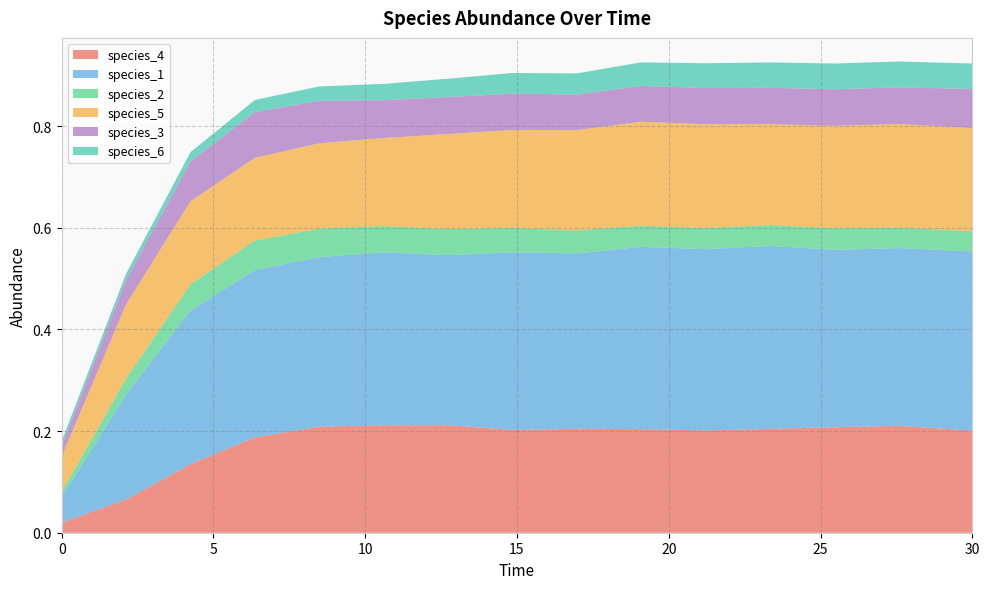

Reading left to right, what are all the values shown in this chart?

species_4: 0.0	0.1	0.1	0.2	0.2	0.2	0.2	0.2	0.2	0.2	0.2	0.2	0.2	0.2	0.2
species_1: 0.1	0.2	0.3	0.3	0.3	0.3	0.3	0.3	0.3	0.4	0.4	0.4	0.3	0.3	0.4
species_2: 0.0	0.0	0.1	0.1	0.1	0.1	0.1	0.0	0.0	0.0	0.0	0.0	0.0	0.0	0.0
species_5: 0.1	0.1	0.2	0.2	0.2	0.2	0.2	0.2	0.2	0.2	0.2	0.2	0.2	0.2	0.2
species_3: 0.0	0.0	0.1	0.1	0.1	0.1	0.1	0.1	0.1	0.1	0.1	0.1	0.1	0.1	0.1
species_6: 0.0	0.0	0.0	0.0	0.0	0.0	0.0	0.0	0.0	0.0	0.0	0.0	0.1	0.1	0.1